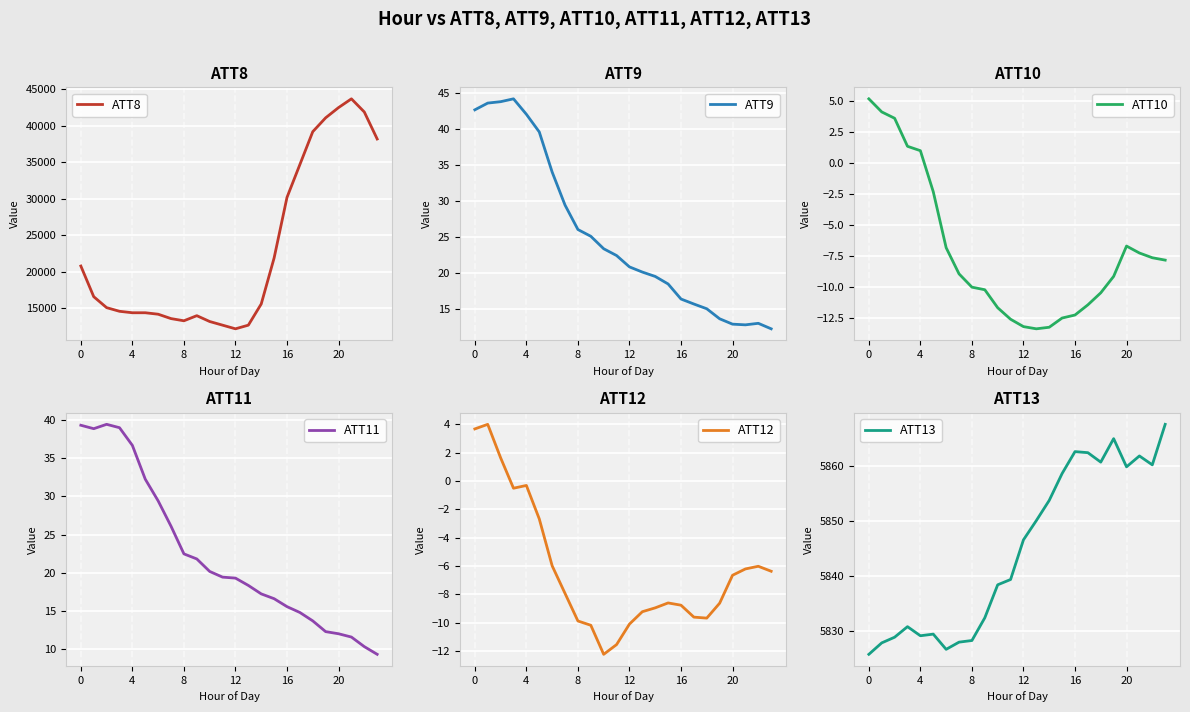

Reading left to right, list all the values displayed in this chart.

ATT8: 20800.0	16600.0	15100.0	14600.0	14400.0	14400.0	14200.0	13600.0	13300.0	14000.0	13200.0	12700.0	12200.0	12700.0	15600.0	21900.0	30200.0	34700.0	39200.0	41100.0	42500.0	43700.0	41900.0	38200.0
ATT9: 42.7	43.6	43.8	44.2	42.1	39.6	34.0	29.5	26.1	25.1	23.4	22.5	20.9	20.2	19.6	18.5	16.4	15.7	15.1	13.7	12.9	12.8	13.1	12.3
ATT10: 5.1	4.1	3.6	1.3	1.0	-2.3	-6.9	-9.0	-10.0	-10.2	-11.7	-12.6	-13.2	-13.4	-13.3	-12.5	-12.3	-11.5	-10.5	-9.2	-6.7	-7.3	-7.7	-7.9
ATT11: 39.3	38.8	39.4	39.0	36.7	32.2	29.4	26.1	22.5	21.8	20.2	19.4	19.3	18.3	17.2	16.6	15.6	14.8	13.7	12.3	12.0	11.6	10.3	9.3
ATT12: 3.7	4.0	1.6	-0.5	-0.3	-2.7	-6.0	-7.9	-9.9	-10.2	-12.2	-11.5	-10.1	-9.2	-8.9	-8.6	-8.8	-9.6	-9.7	-8.6	-6.7	-6.2	-6.0	-6.4
ATT13: 5825.7	5827.8	5828.8	5830.8	5829.1	5829.4	5826.6	5827.9	5828.2	5832.4	5838.4	5839.4	5846.6	5850.1	5853.8	5858.7	5862.7	5862.5	5860.8	5865.1	5859.9	5861.9	5860.3	5867.7